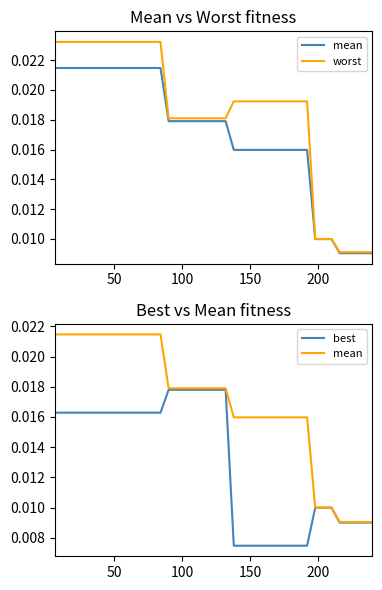

The value of mean at 11 is 0.0. True or false?

False